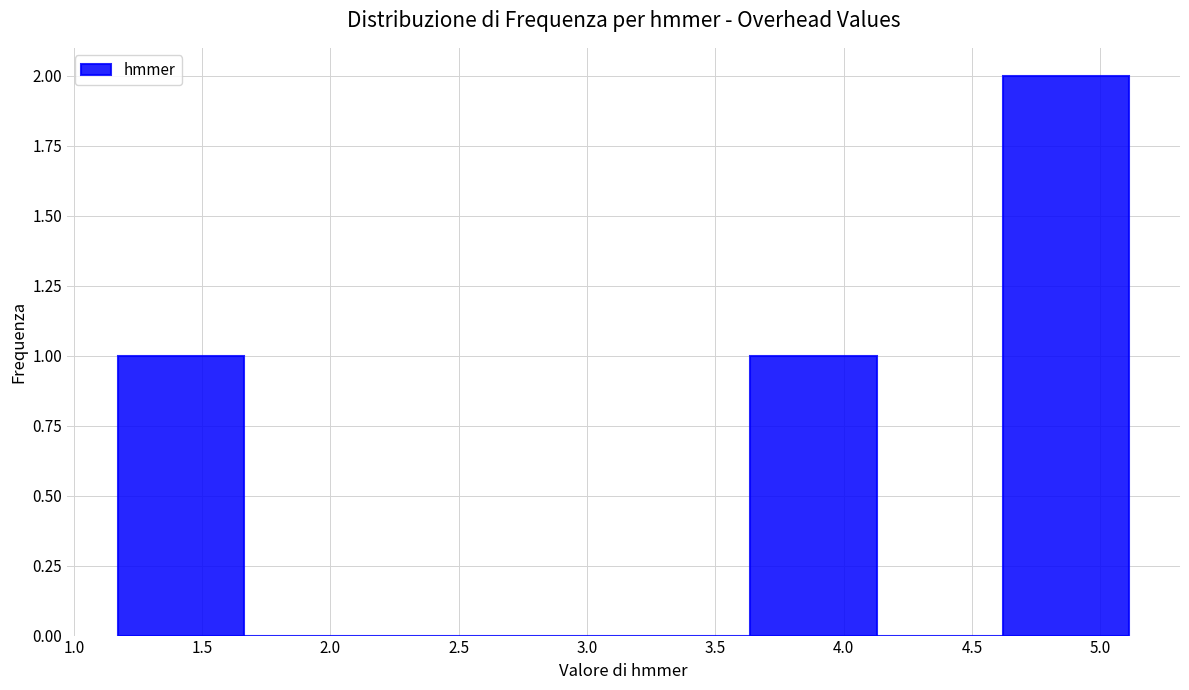

What is the height of the bar covering 3.65 to 4.15 on the x-axis? Neither the bar edges nor the heights are printed on the chart, so give them approximately, as read against the axes.

1